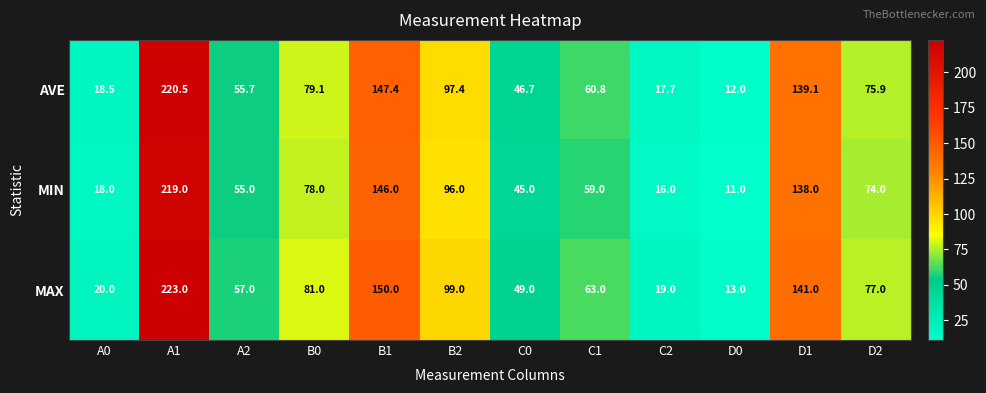

Which series has the widest spread of values?

MAX